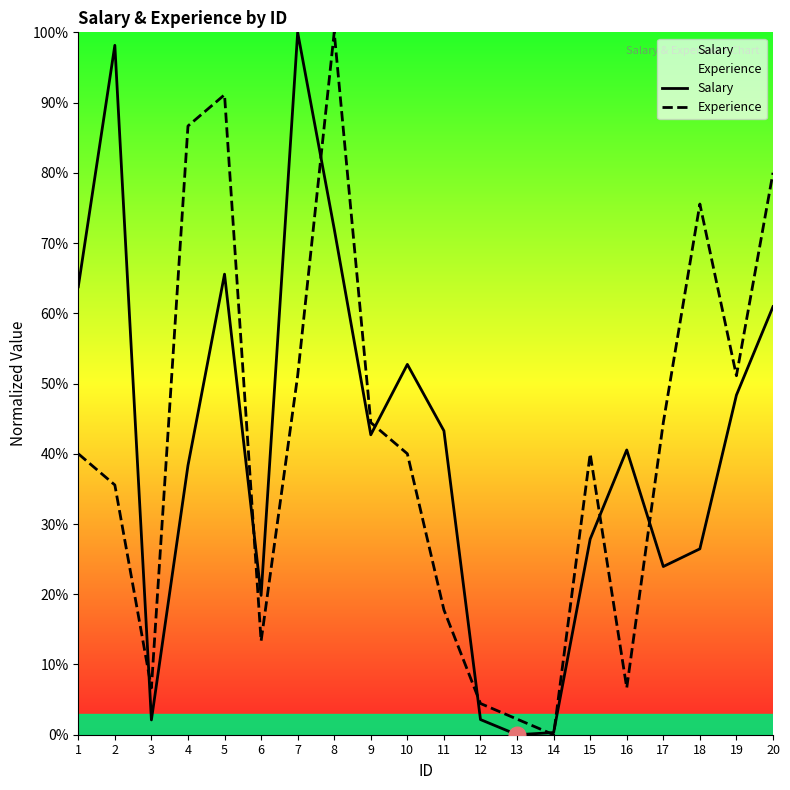

The Salary series shows 2.1 at 3. True or false?

True